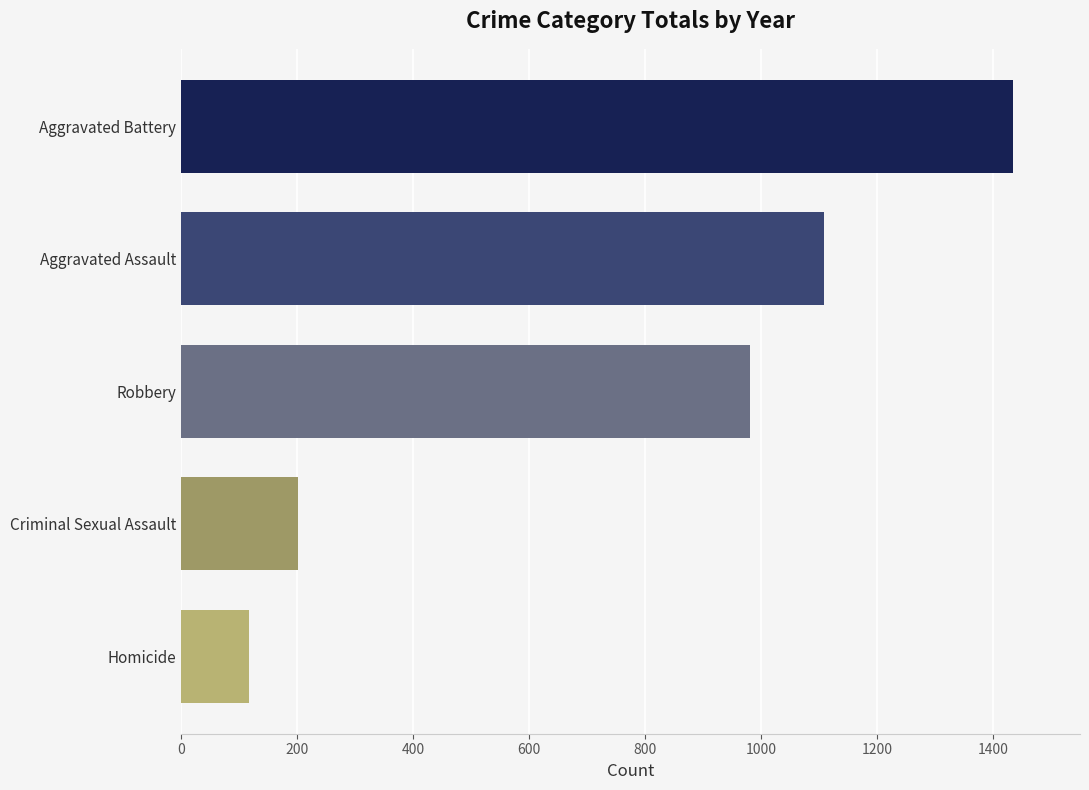

What is the change in value from Aggravated Assault to Criminal Sexual Assault?

-907